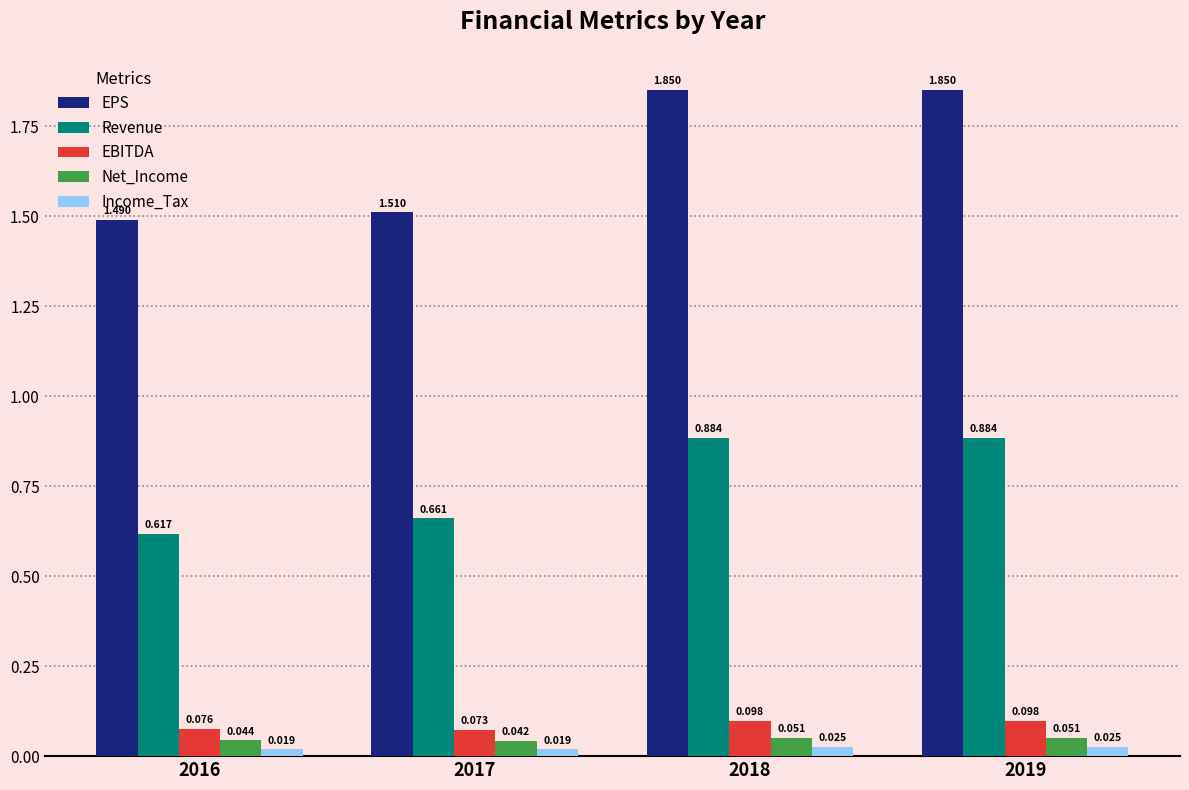

Is it true that EPS equals 0.9 at 2016?

False